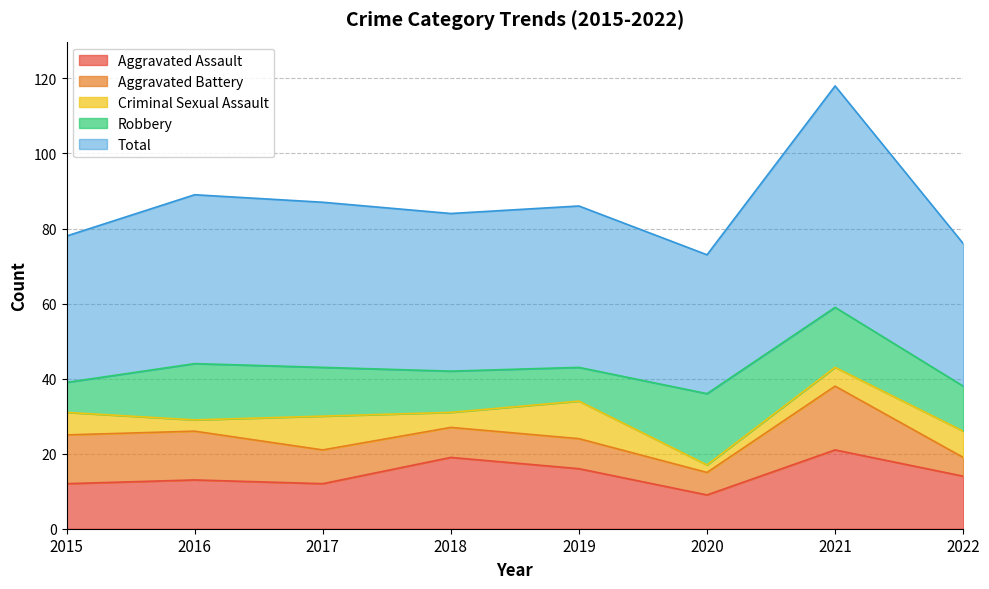

What are all the series names shown in the legend?

Aggravated Assault, Aggravated Battery, Criminal Sexual Assault, Robbery, Total